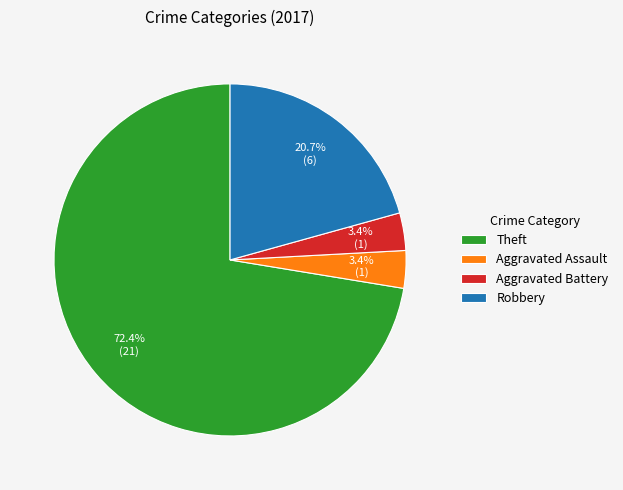

Which slice is the largest?

Theft